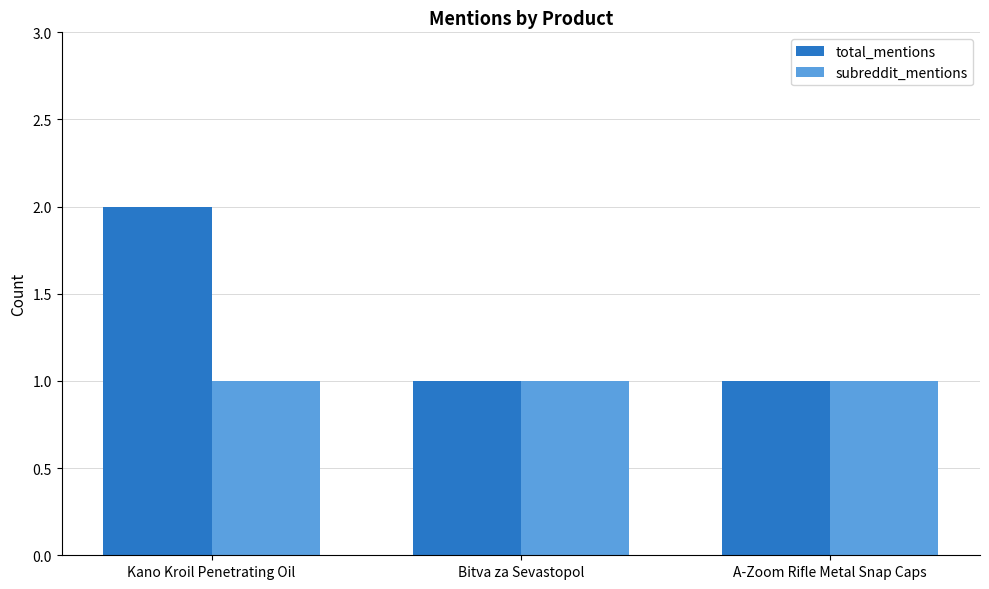

At which category does the chart reach its peak across all series?

Kano Kroil Penetrating Oil